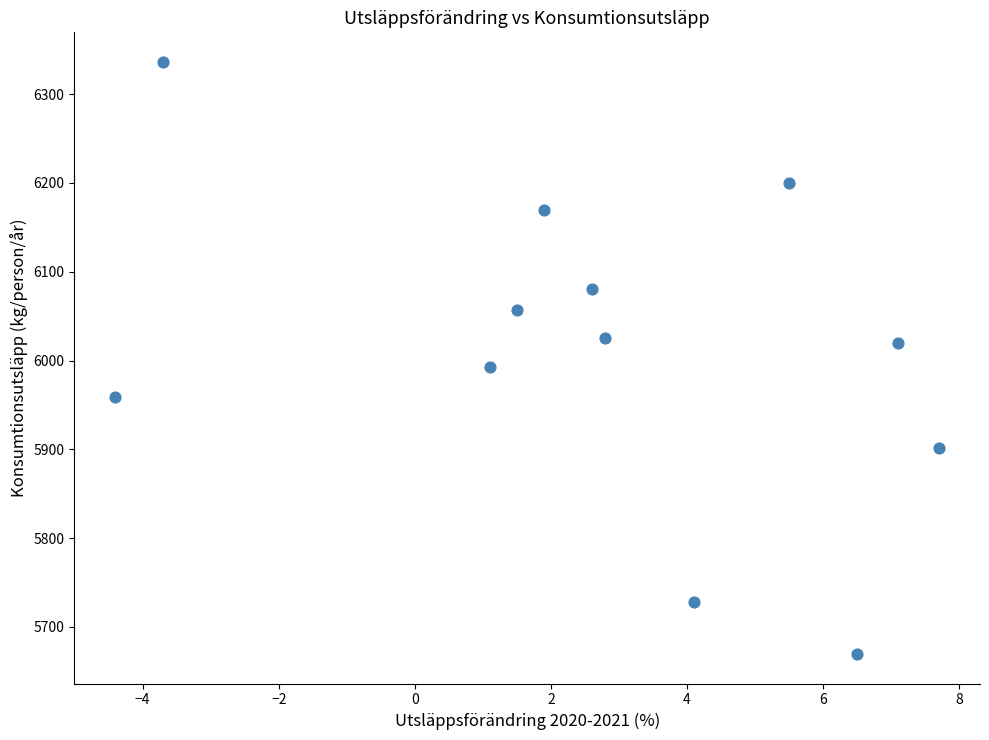

What Y value in the scatter plot is closest to 6003?

5993.2